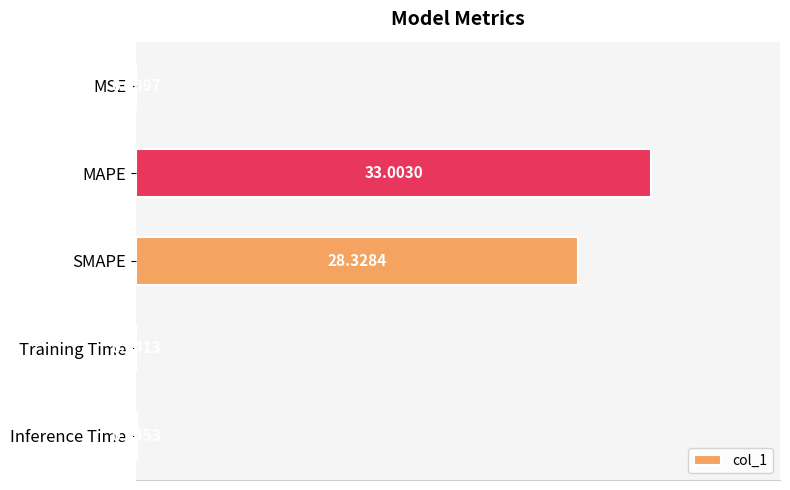

Which category has the highest value across all series?

MAPE